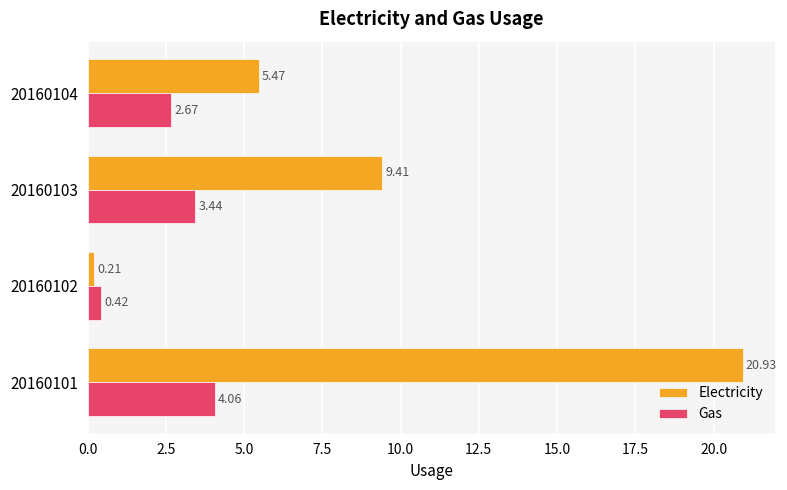

Which series has the largest range (max minus min)?

Electricity